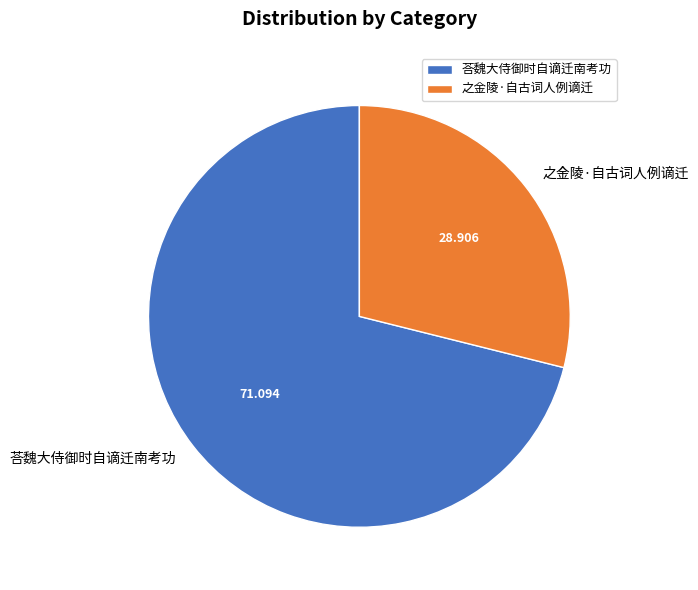

Is the sum of 之金陵·自古词人例谪迁 and 荅魏大侍御时自谪迁南考功 greater than half?

Yes